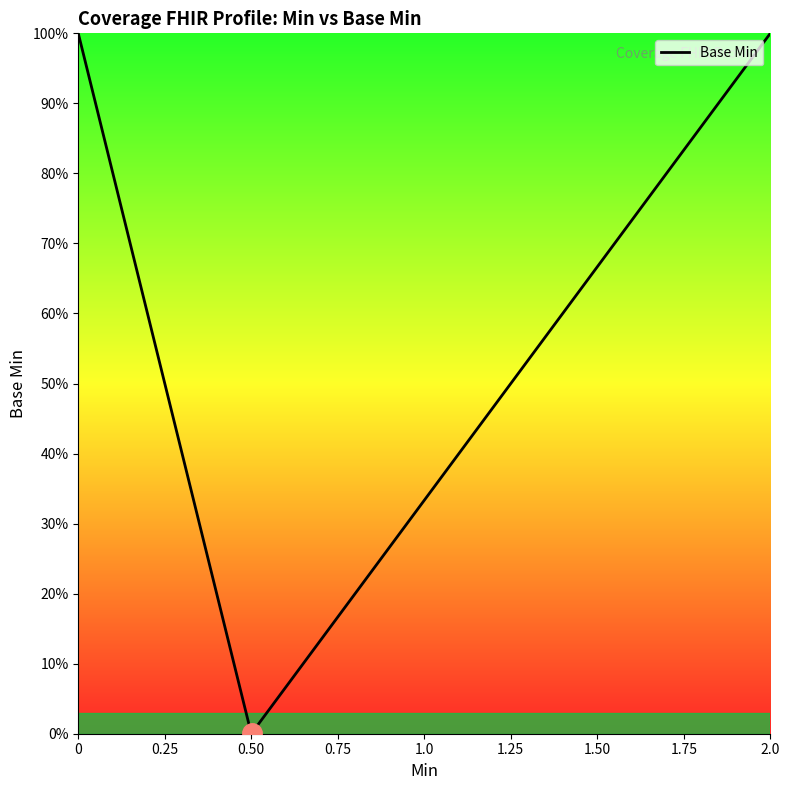

How many interior local valleys (lower than both neighbors) does the data have?

1